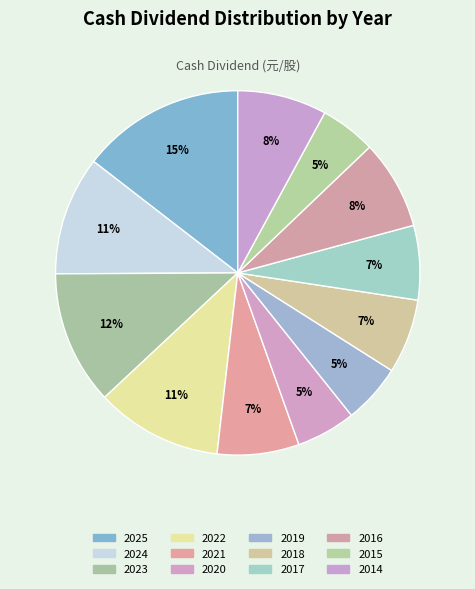

The 2015 slice represents 5% of the pie. True or false?

True